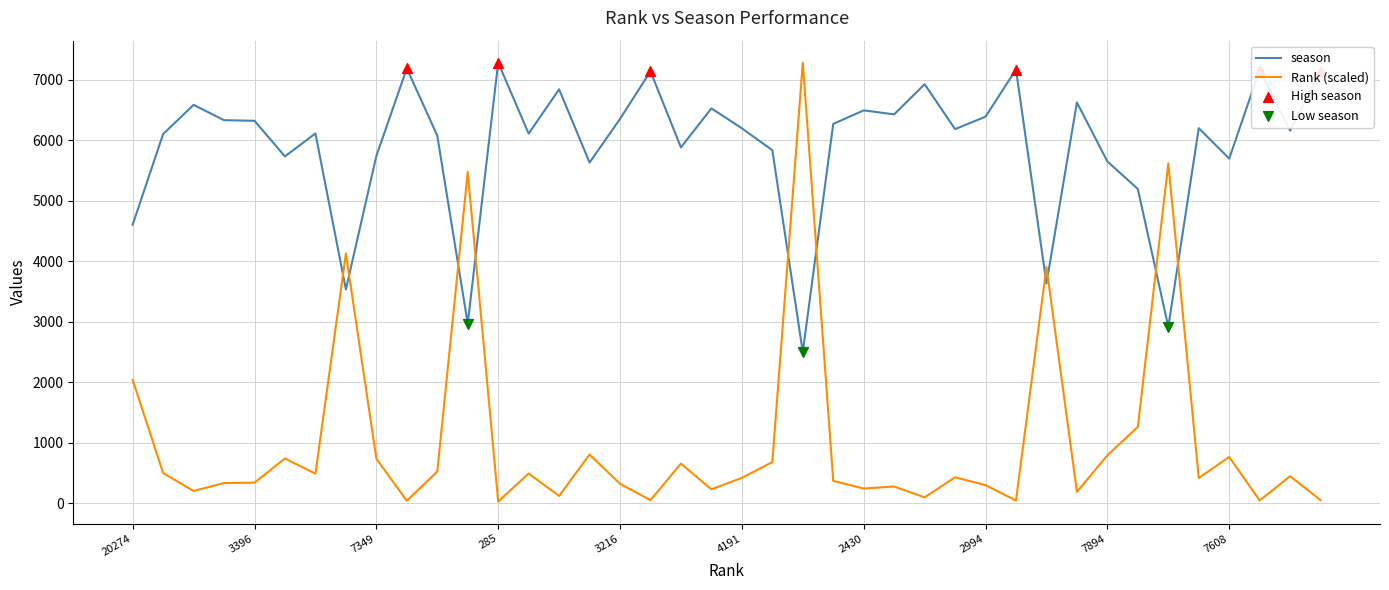

Which series has the largest range (max minus min)?

Rank (scaled)